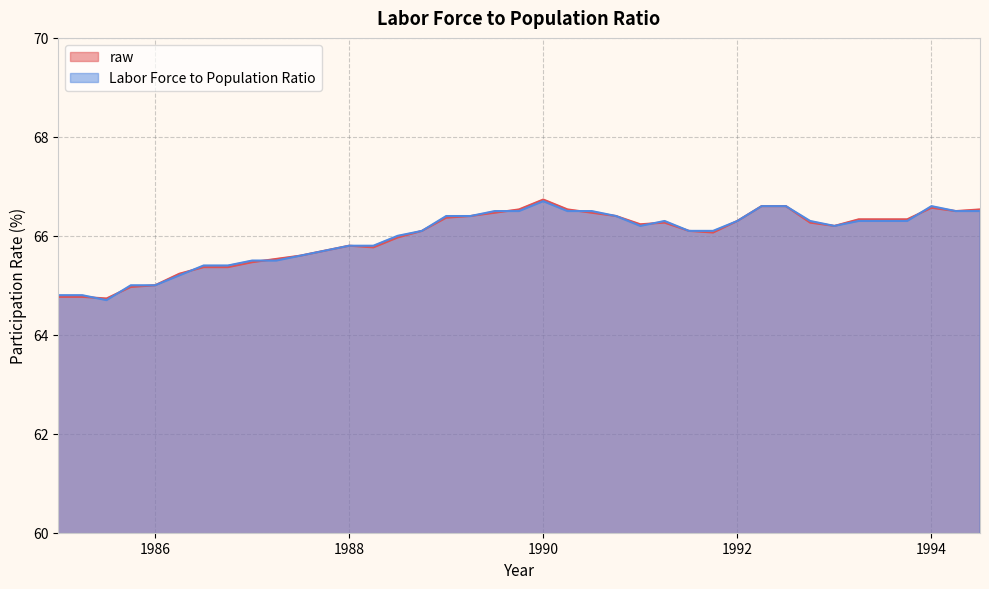

Which series changed the most between 1987.25 and 1992.75?

paper